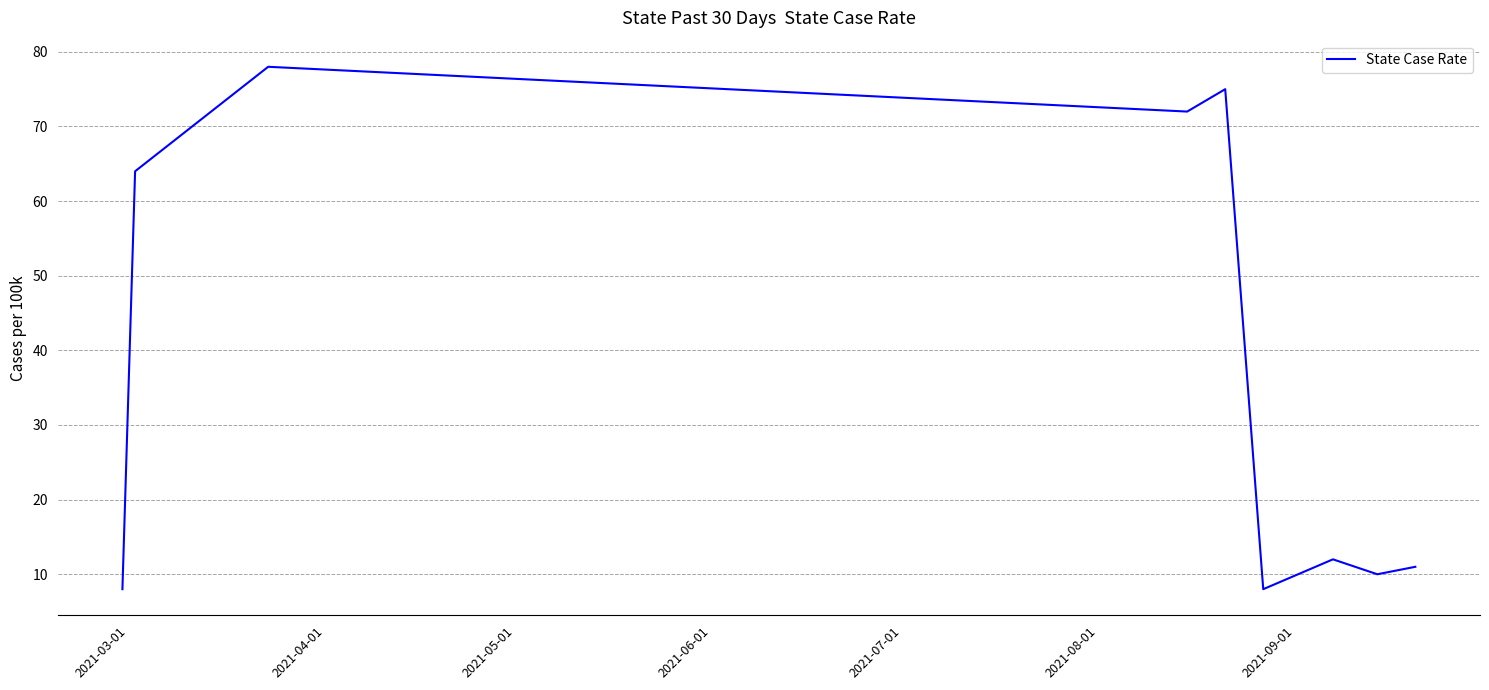

What is the minimum value shown in the chart?

8